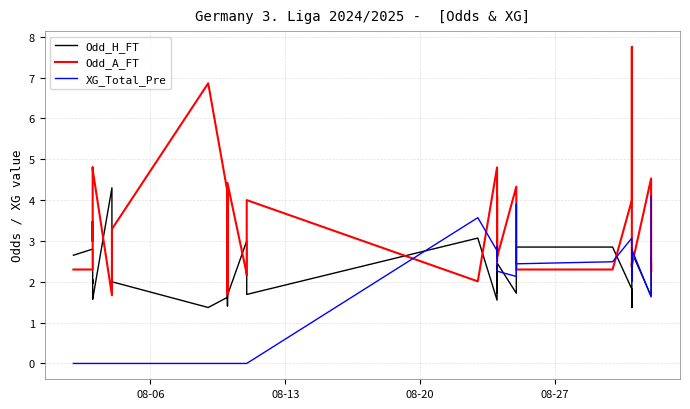

Which series has the largest range (max minus min)?

Odd_A_FT